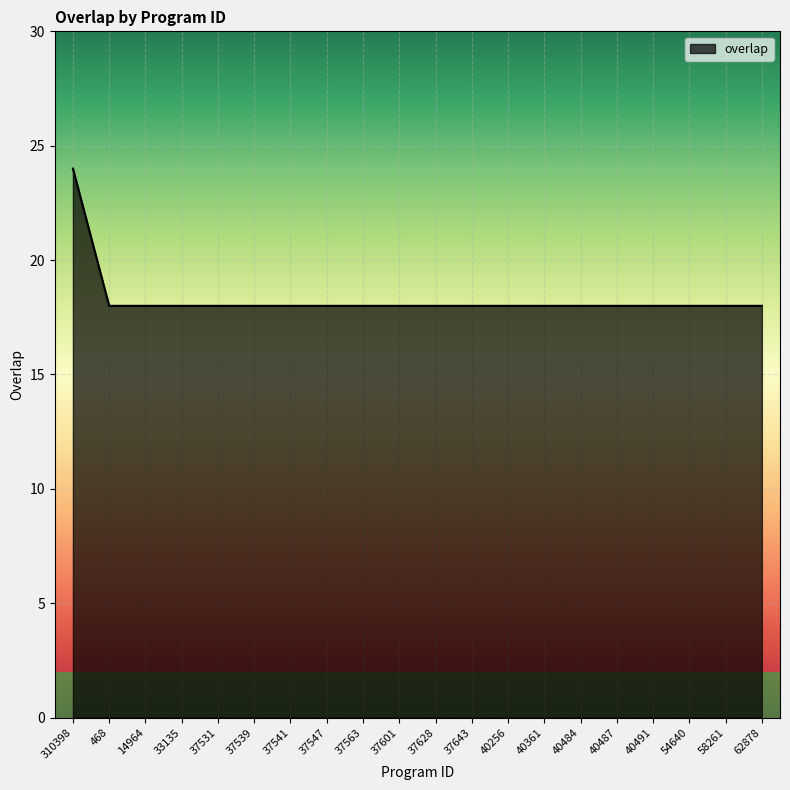

What position from the right is 37563?

12